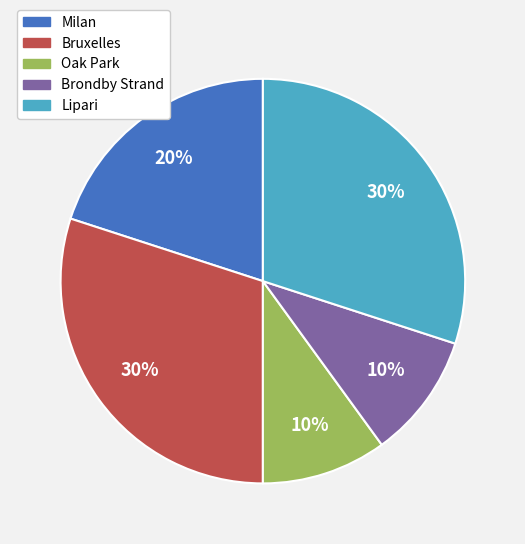

The Brondby Strand slice represents 10% of the pie. True or false?

True